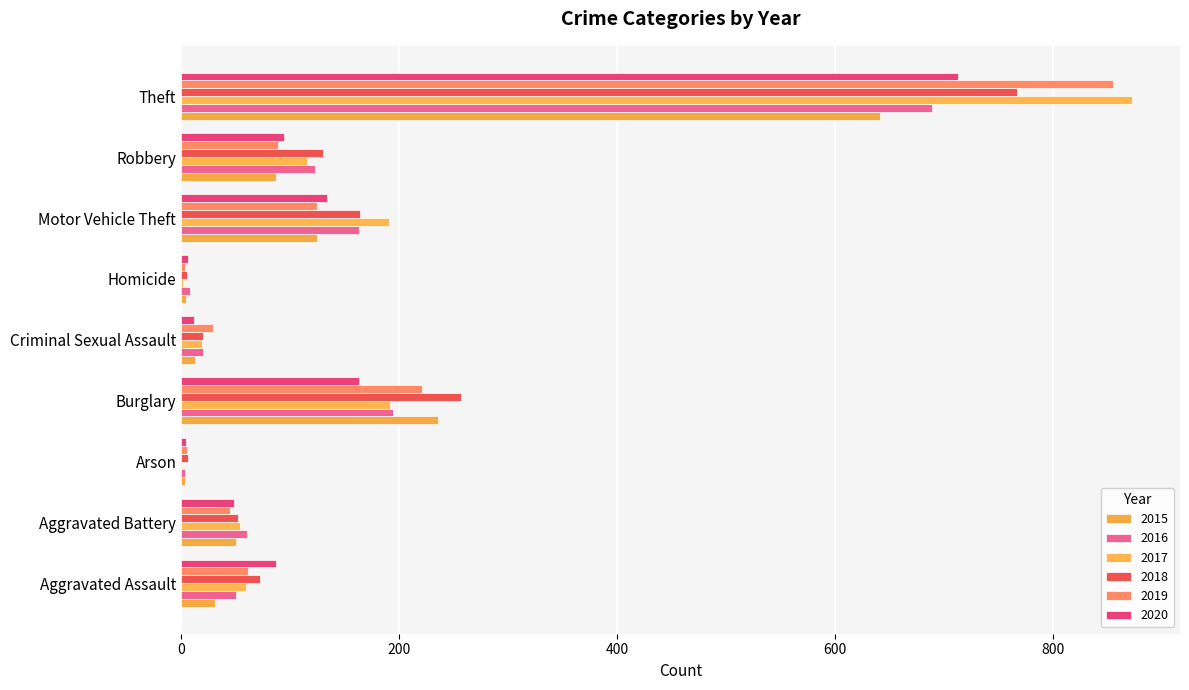

What is the difference between the maximum and minimum values in the 2017 series?

872